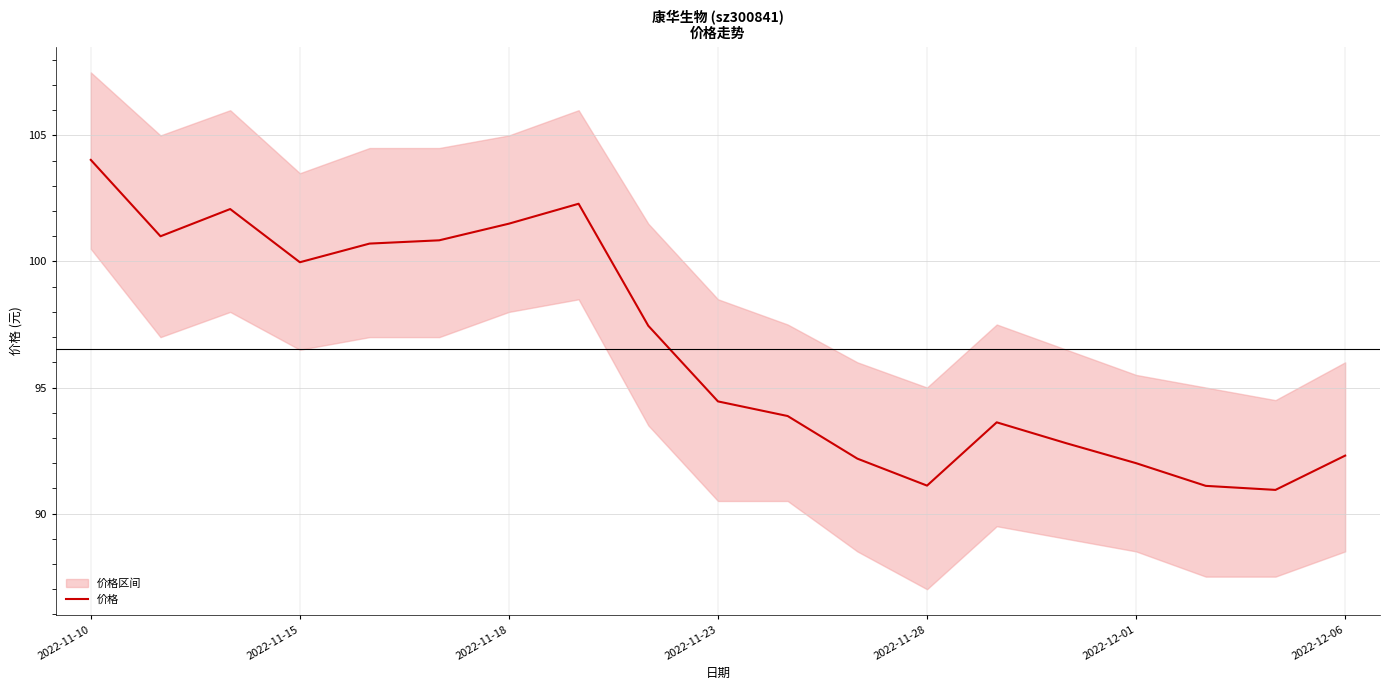

How many interior local valleys (lower than both neighbors) does the data have?

4